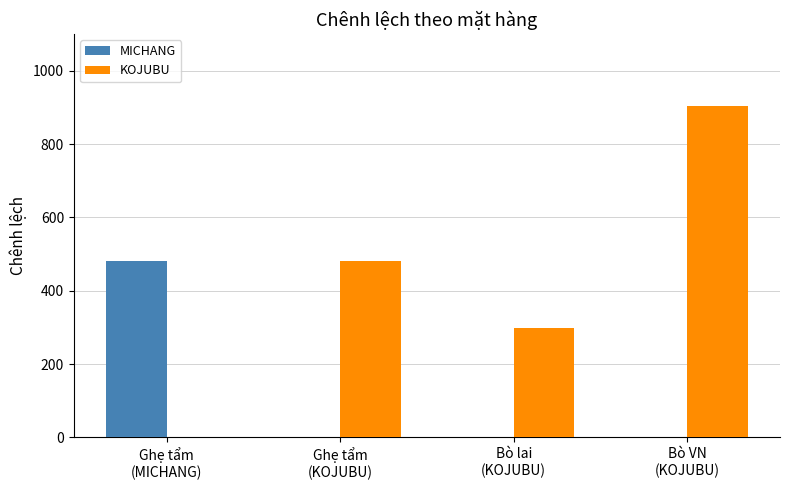

Is it true that MICHANG equals 189.6 at Ghẹ tẩm
(KOJUBU)?

False